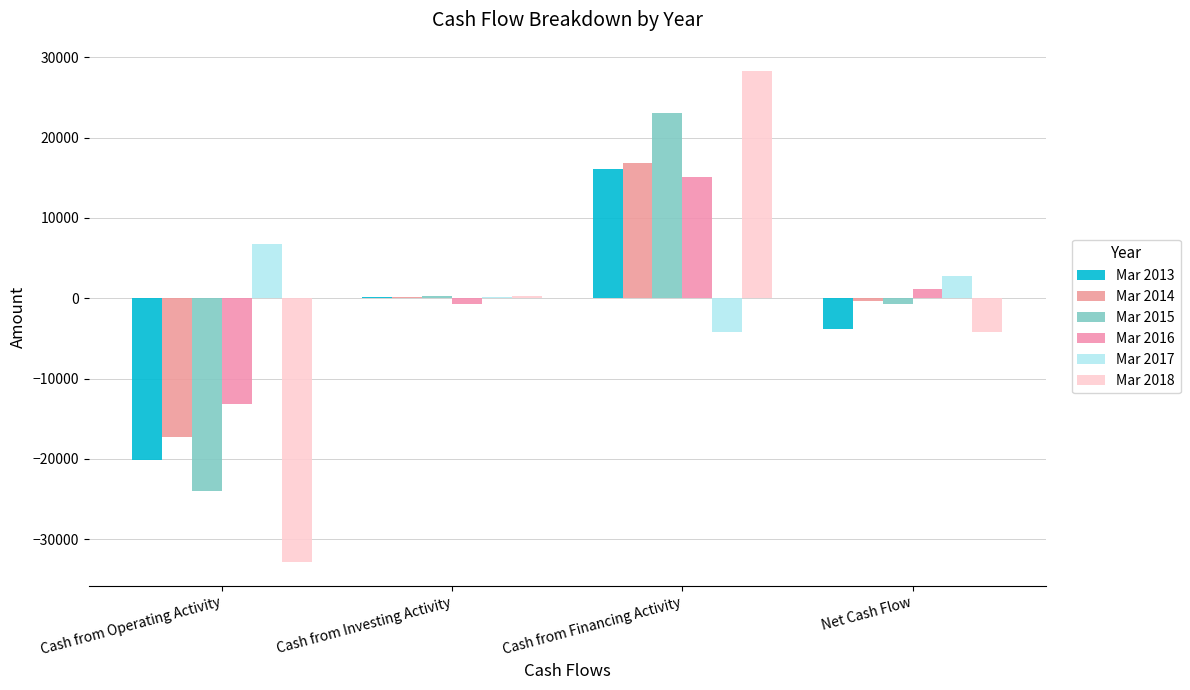

Does the chart contain stacked bars?

No